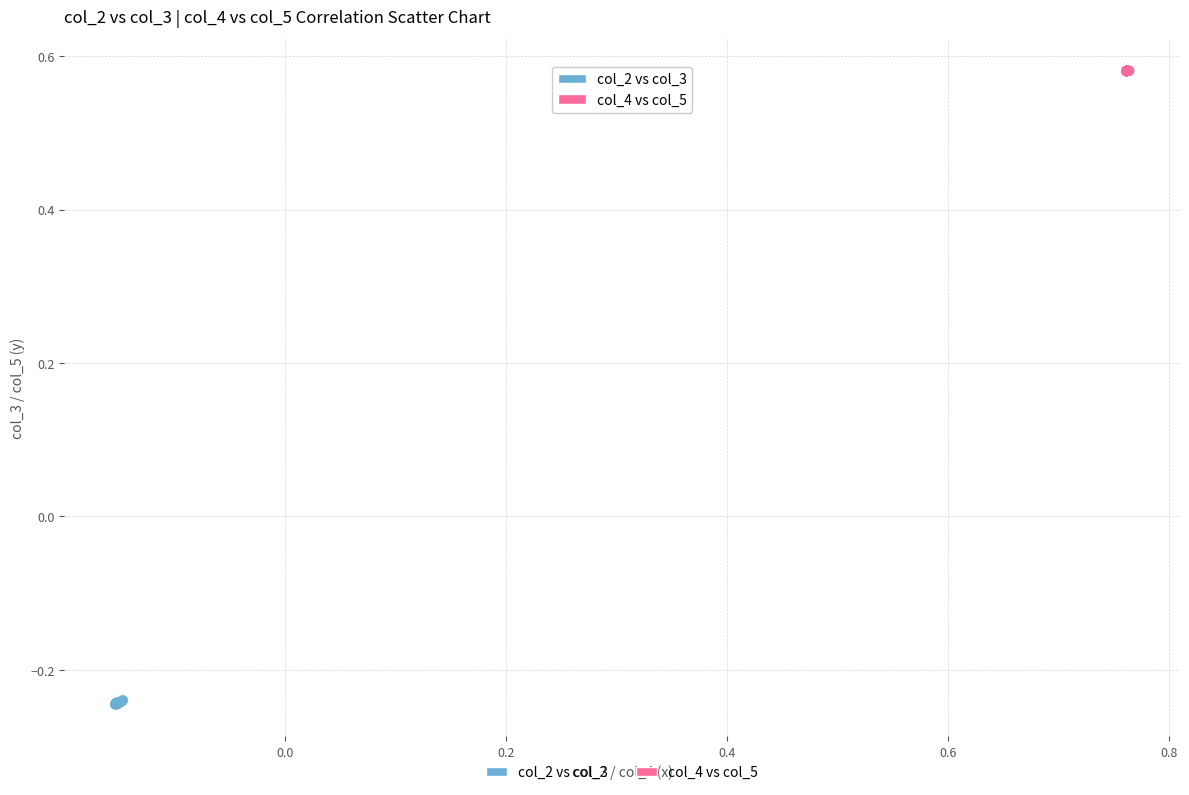

What are all the series names shown in the legend?

col_2 vs col_3, col_4 vs col_5